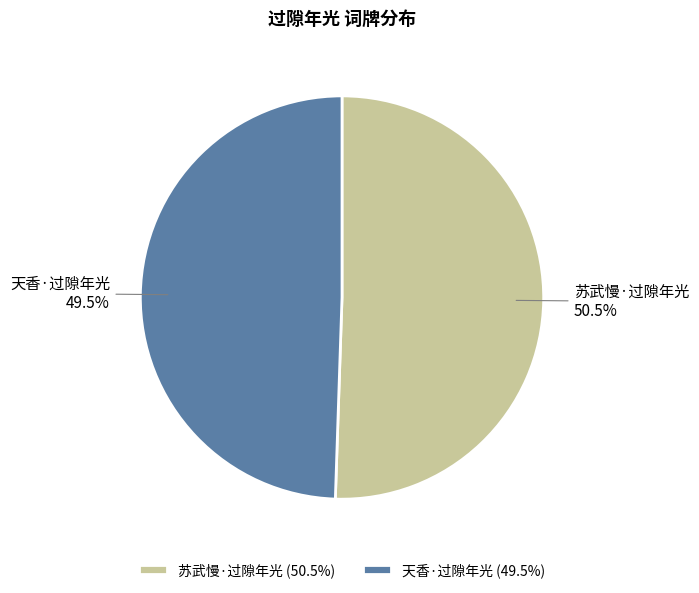

Which has a higher value, 苏武慢·过隙年光 or 天香·过隙年光?

苏武慢·过隙年光